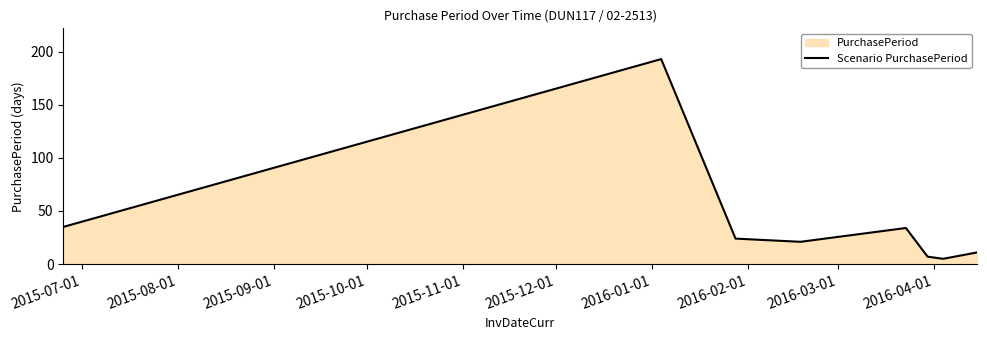

True or false: there are more than 2 points higher than both neighbors.

False